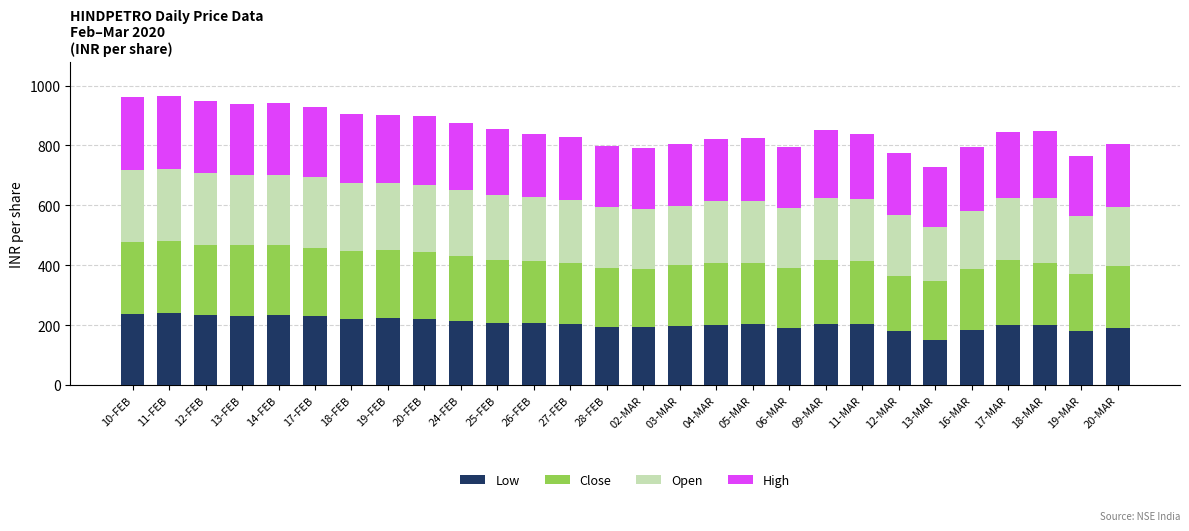

At which label does Low reach its minimum?

13-MAR